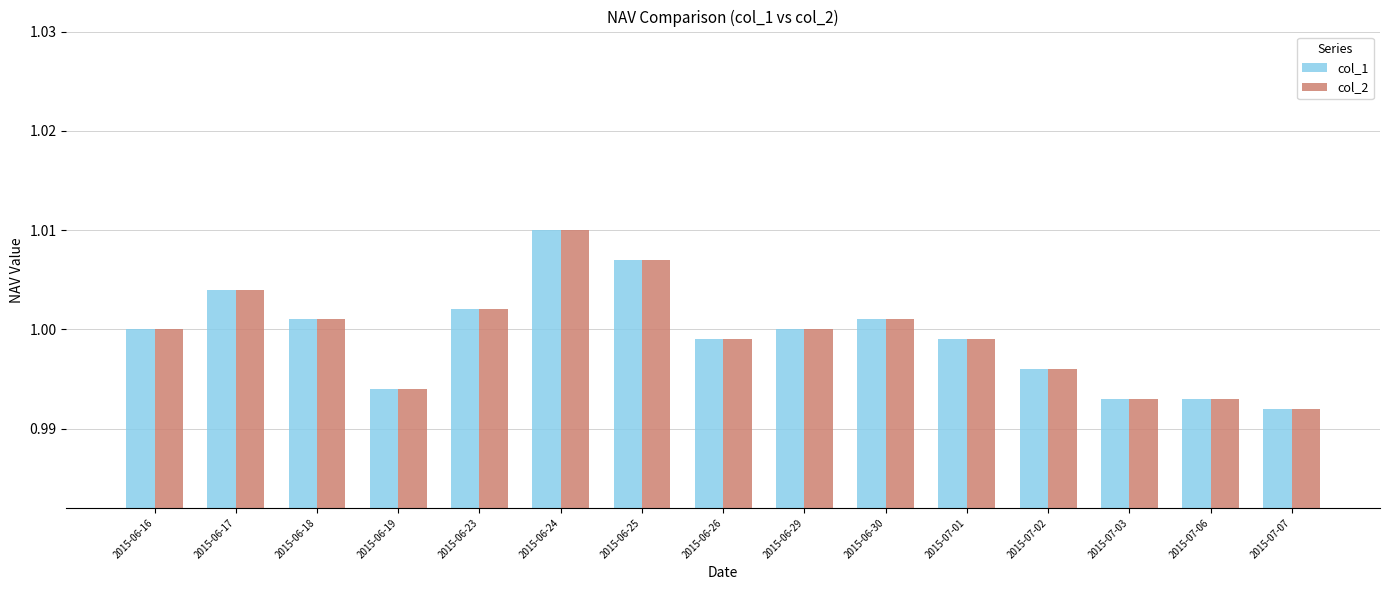

What is the sum of the col_1 values at 2015-07-03 and 2015-06-16?

2.0